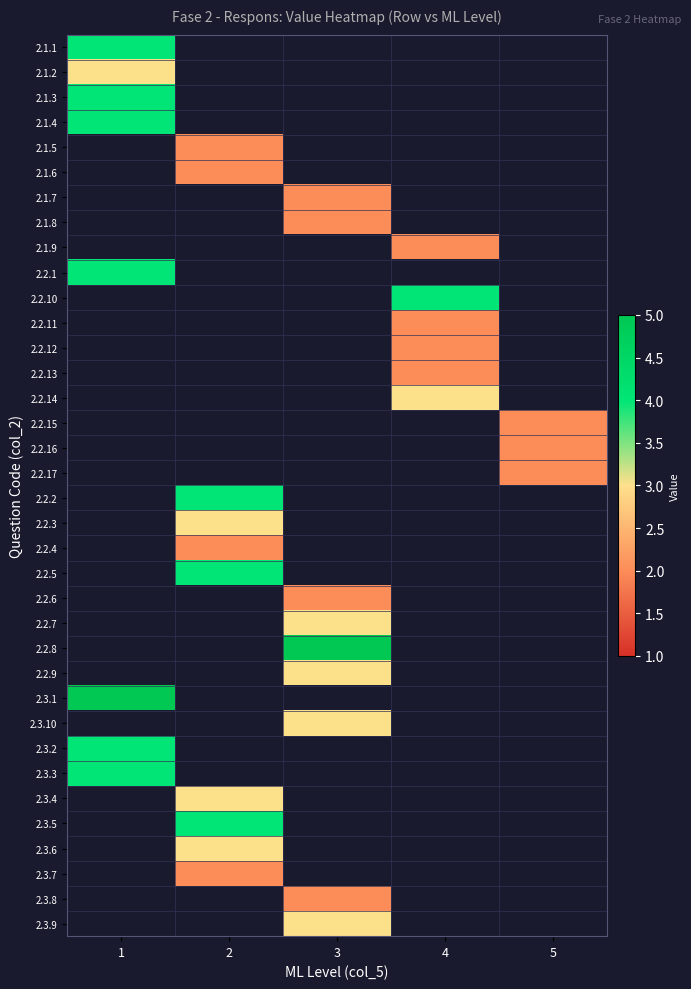

What is the approximate value of 2.1.7 at 3?

2.0